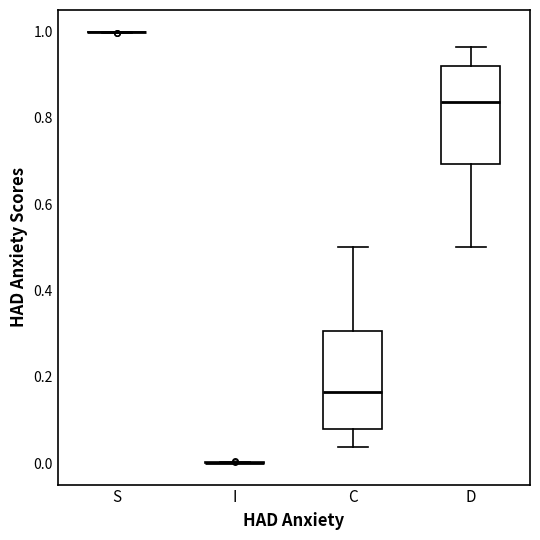

Reading left to right, transcribe this box plot: for each box, give where its median line is, the range the box spans, and where its two whiskers end, as read against the y-axis. The values are not printed on the chart, so give them approximately, as read against the axis.

S: box collapsed to a line at 1.00, whiskers 1.00 to 1.00
I: box collapsed to a line at 0.00, whiskers 0.00 to 0.00
C: median 0.16, box 0.08 to 0.30, whiskers 0.04 to 0.50
D: median 0.84, box 0.70 to 0.92, whiskers 0.50 to 0.96